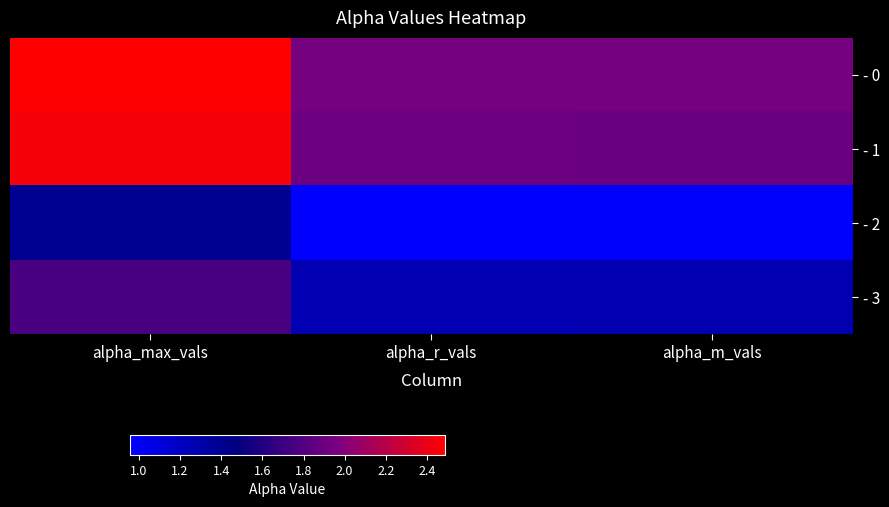

Reading left to right, transcribe all the data shown in this chart.

- 0: alpha_max_vals=2.5	alpha_r_vals=1.9	alpha_m_vals=1.9
- 1: alpha_max_vals=2.5	alpha_r_vals=1.9	alpha_m_vals=1.9
- 2: alpha_max_vals=1.4	alpha_r_vals=1.0	alpha_m_vals=1.0
- 3: alpha_max_vals=1.8	alpha_r_vals=1.3	alpha_m_vals=1.3